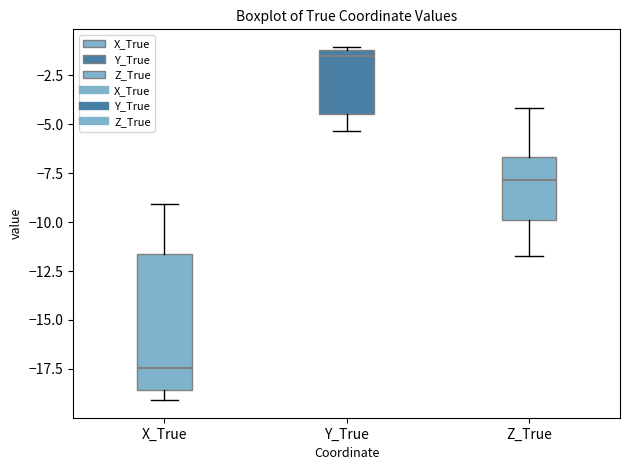

Where does the lower whisker of the box for X_True end on the y-axis? The values are not printed on the chart, so give them approximately, as read against the axis.

-19.0